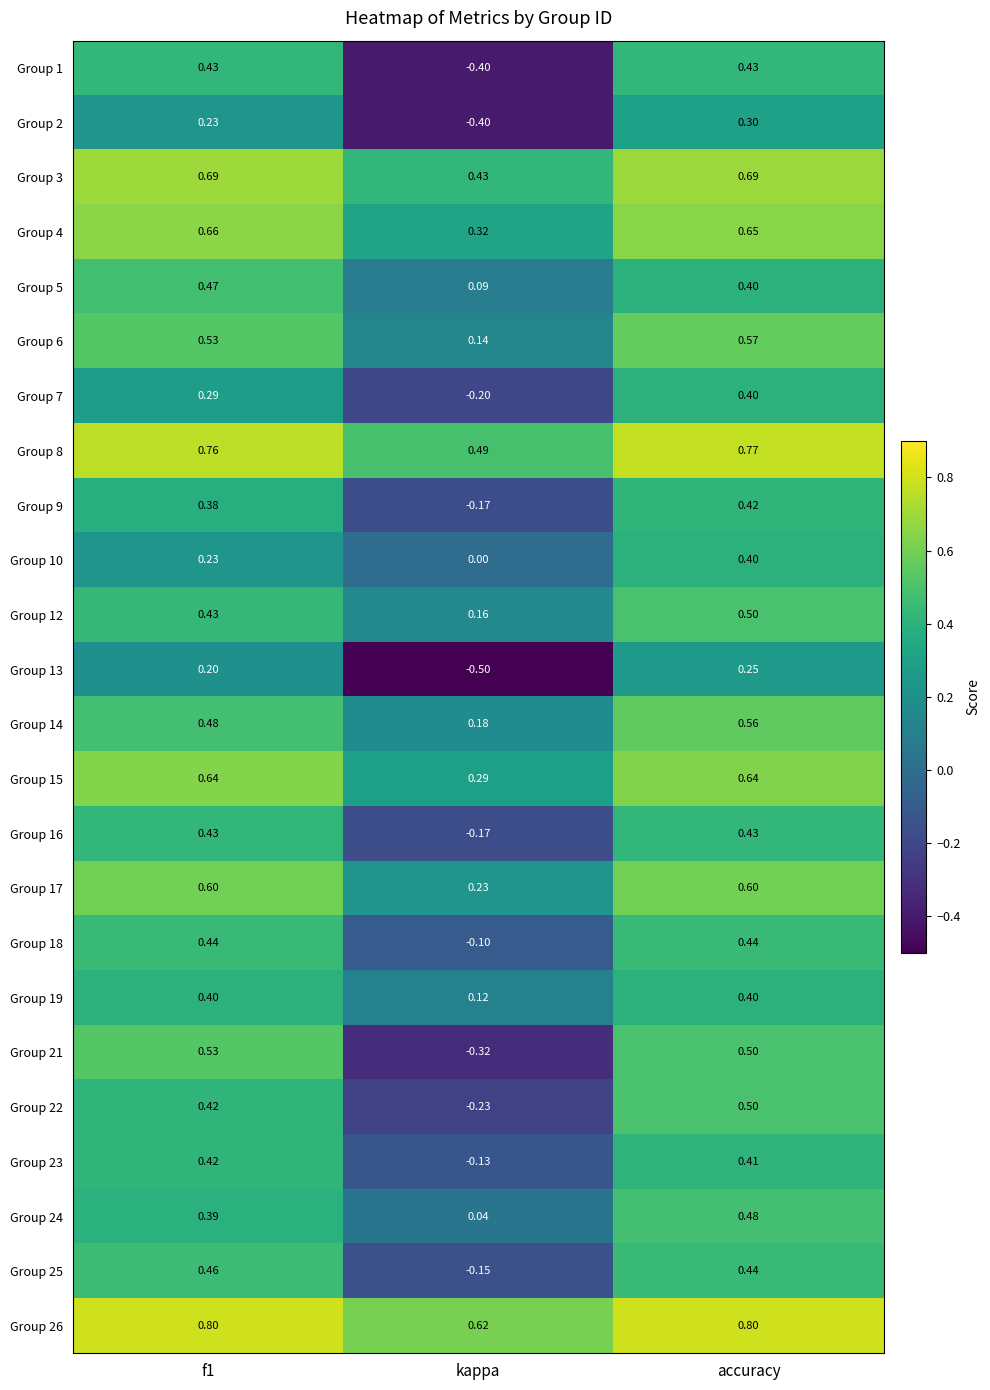

Which series has the largest total across all categories?

Group 26